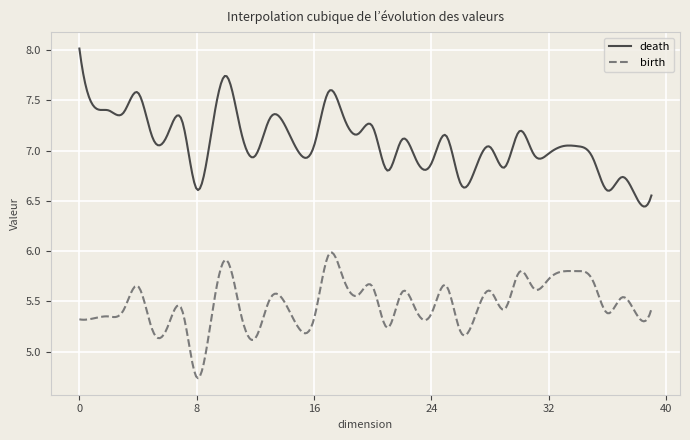

What is the greatest value displayed?

8.0